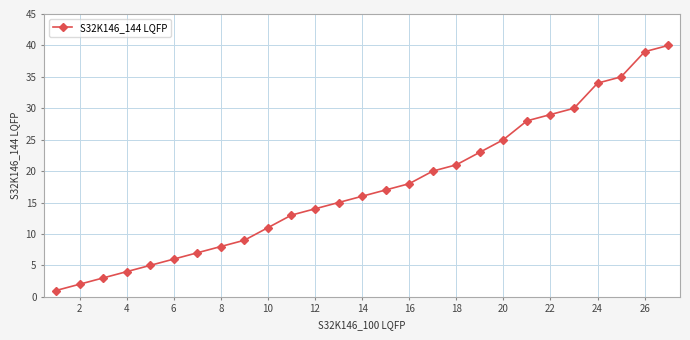

How many distinct data groups are displayed?

1